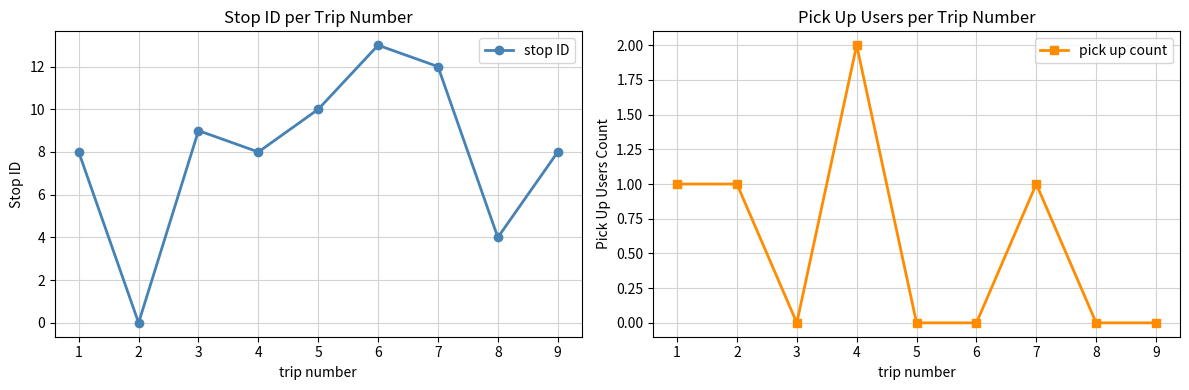

At which label does stop ID reach its peak?

6